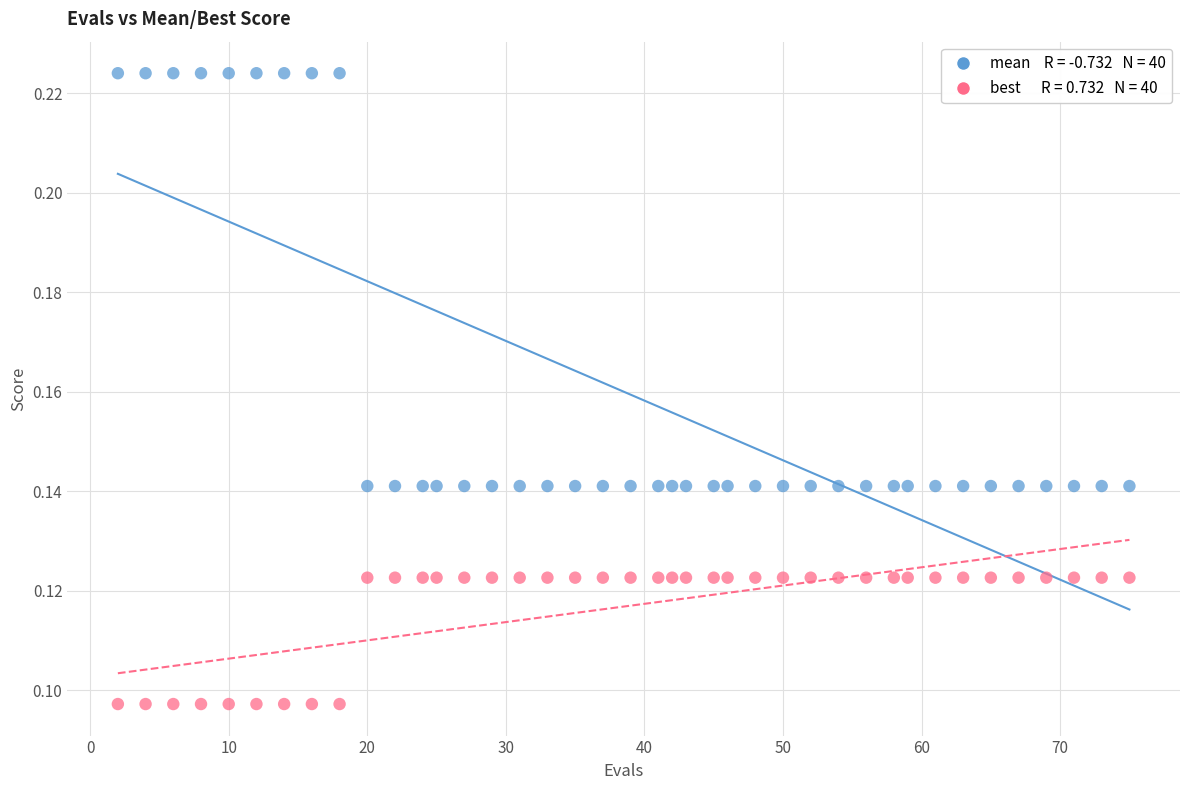

Across all data points, what is the range of X values (max minus min)?

73.0